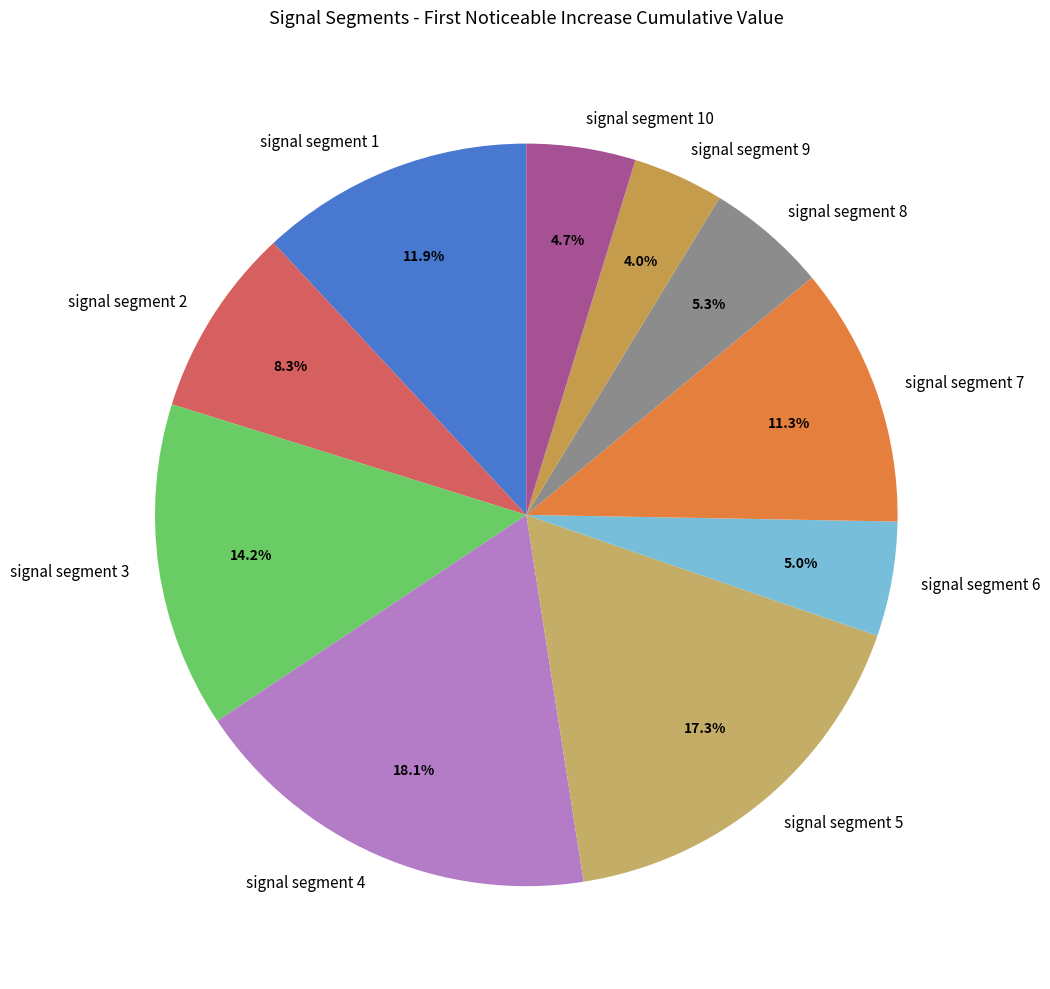

Which category has the biggest portion of the pie?

signal segment 4